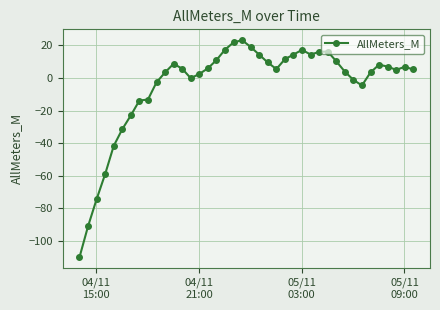

What is the difference between the maximum and minimum values?

133.1